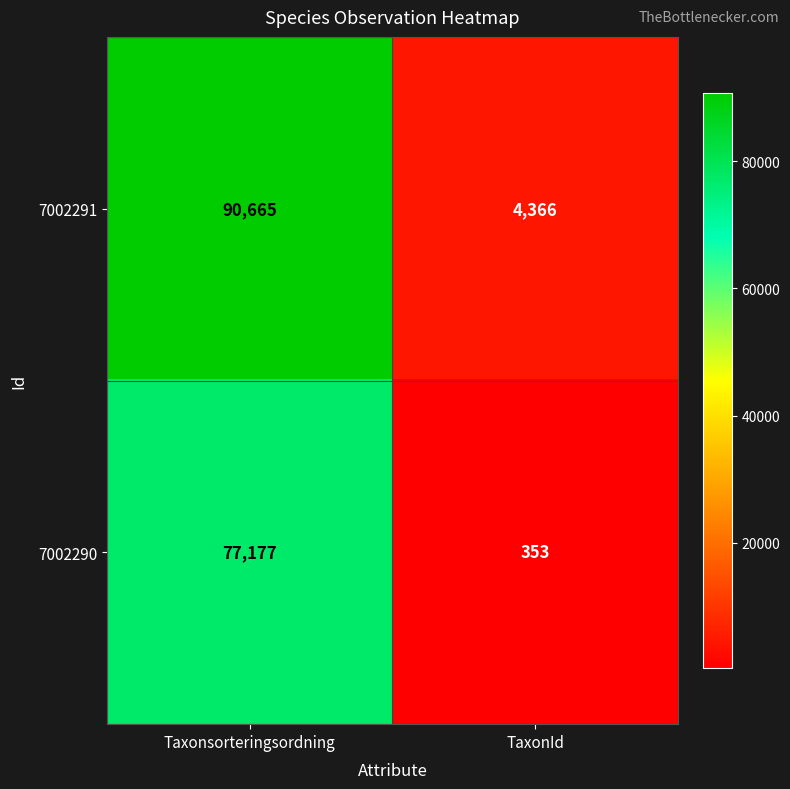

Which series has the largest total across all categories?

7002291